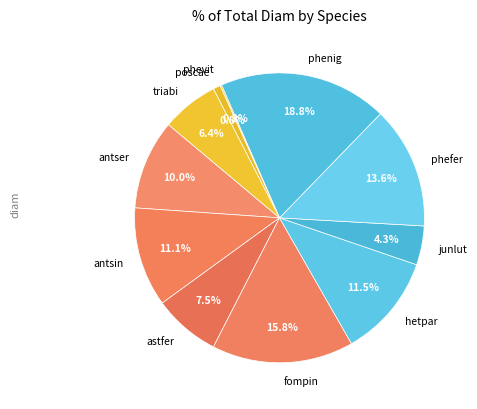

Does any single category account for the majority?

No